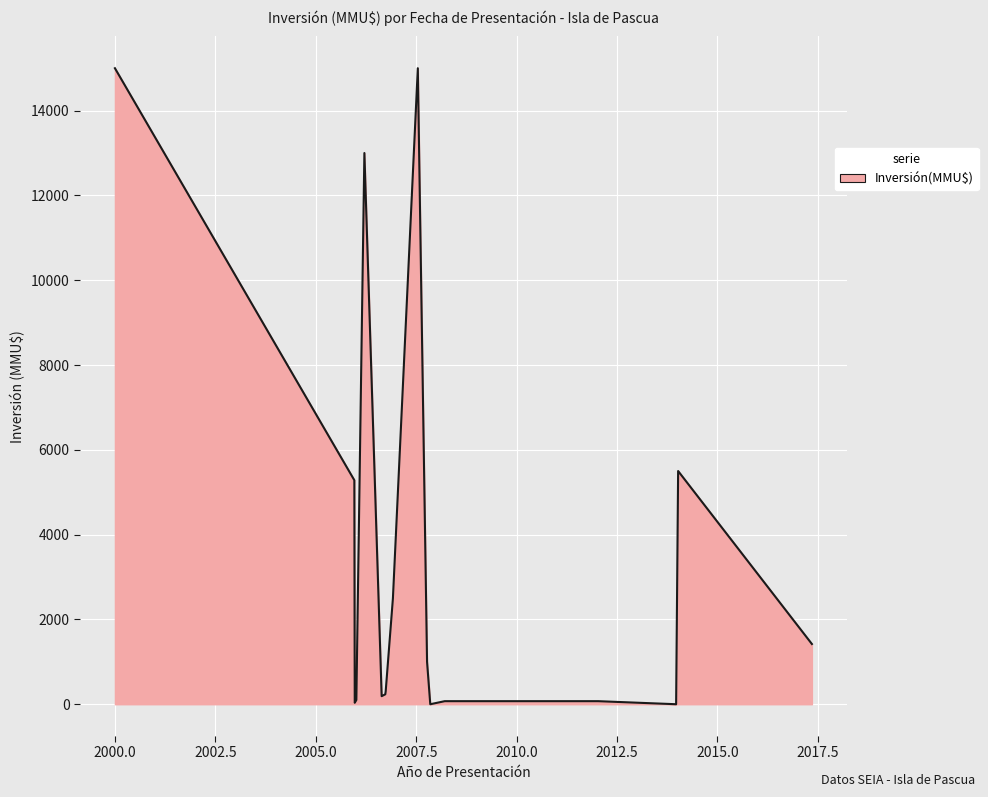

What is the difference between the maximum and minimum values?

15000